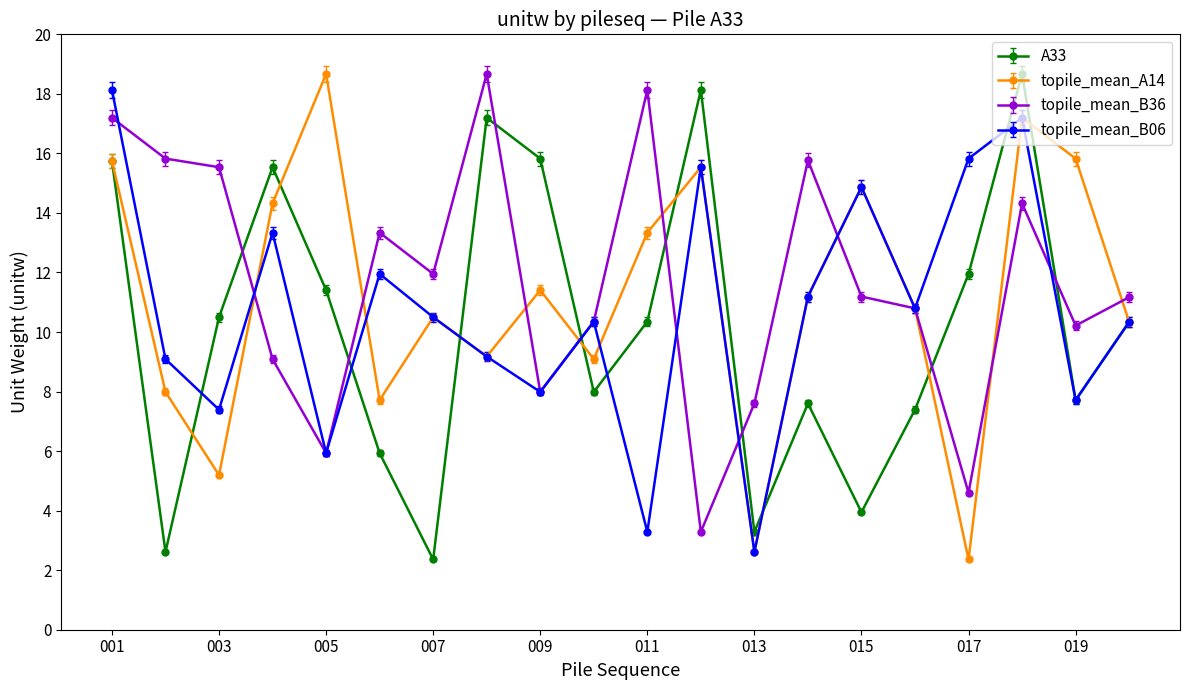

True or false: topile_mean_A14 has more than 0 interior local peaks.

True